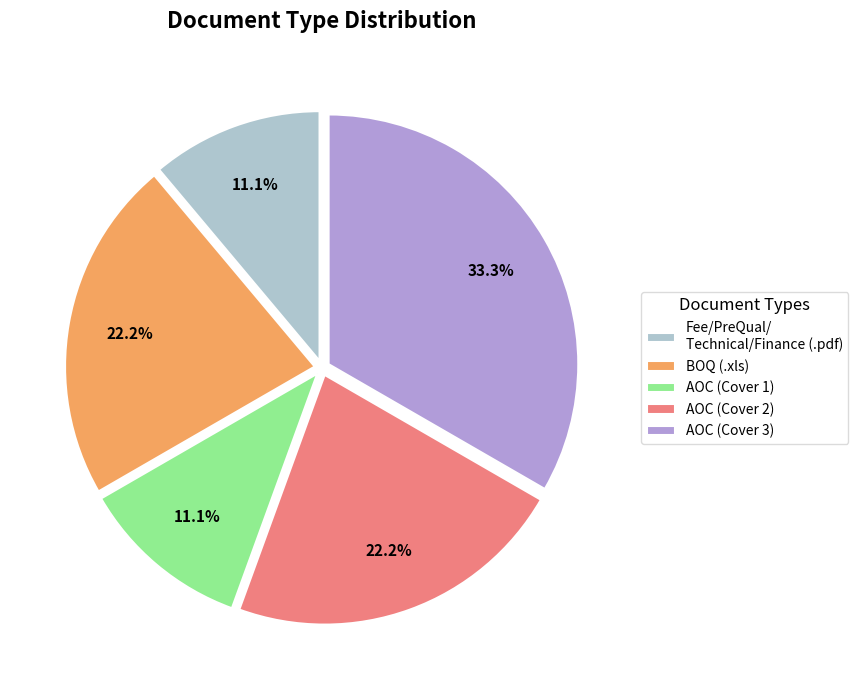

Which slice is the largest?

AOC (Cover 3)